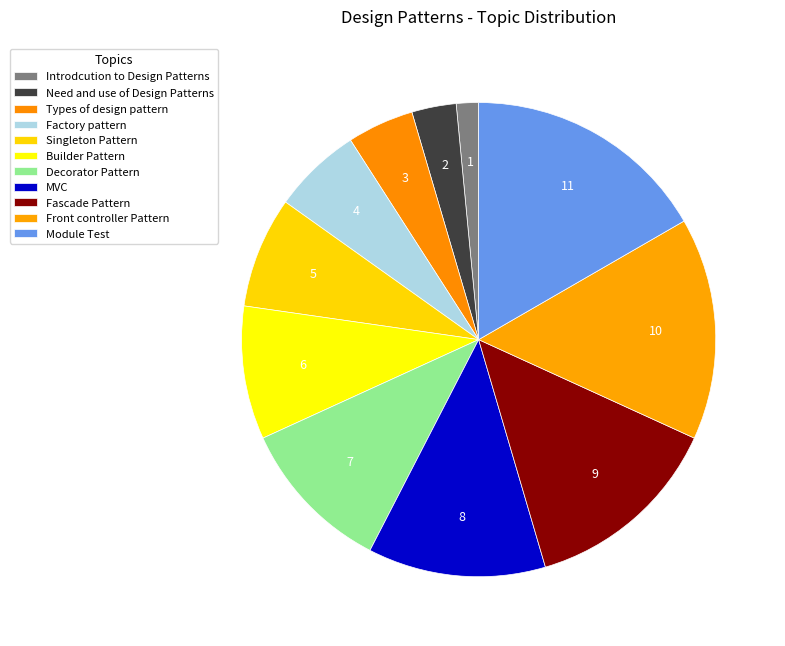

Rank the categories by value from lowest to highest.

Introdcution to Design Patterns, Need and use of Design Patterns, Types of design pattern, Factory pattern, Singleton Pattern, Builder Pattern, Decorator Pattern, MVC, Fascade Pattern, Front controller Pattern, Module Test